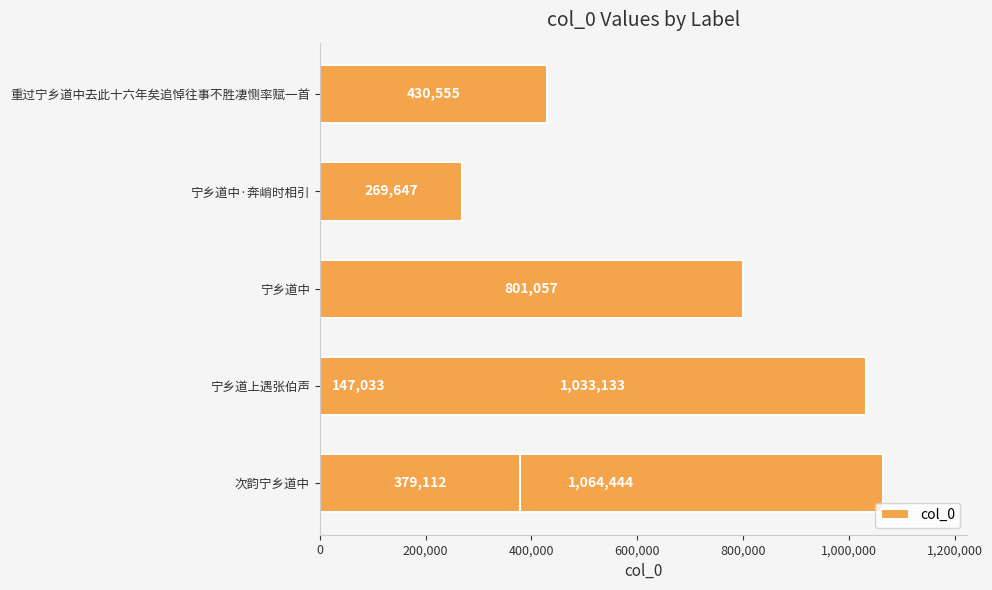

What is the maximum value shown in the chart?

1064444